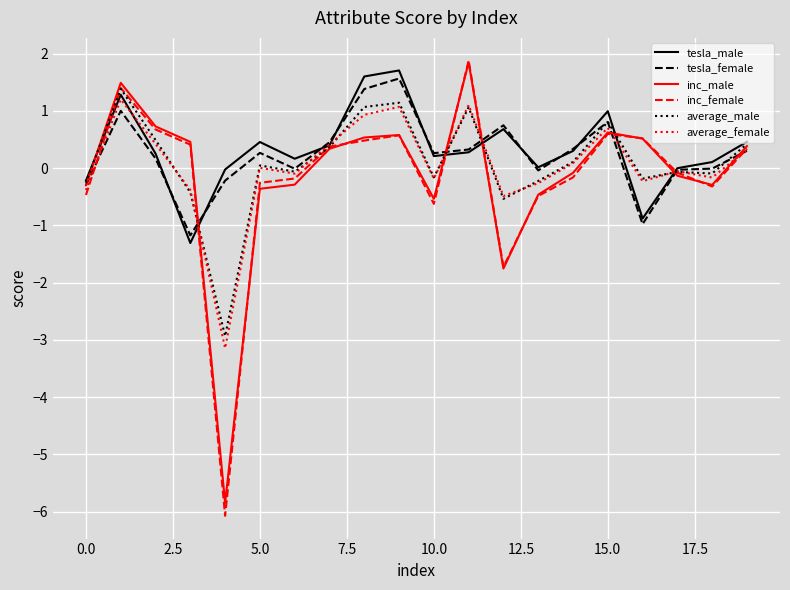

Which series has the widest spread of values?

inc_female